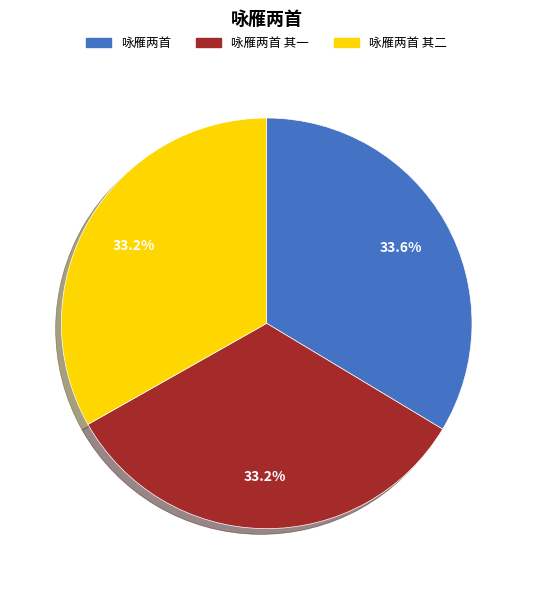

What percentage is NOT represented by 咏雁两首 其二?

66.8%